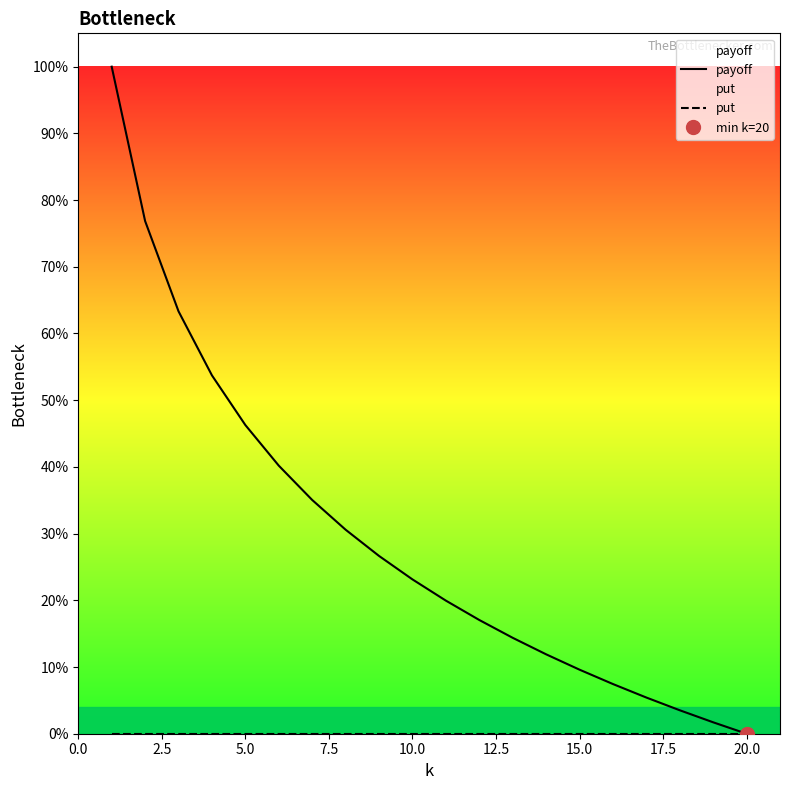

Count the number of categories in the chart.

20